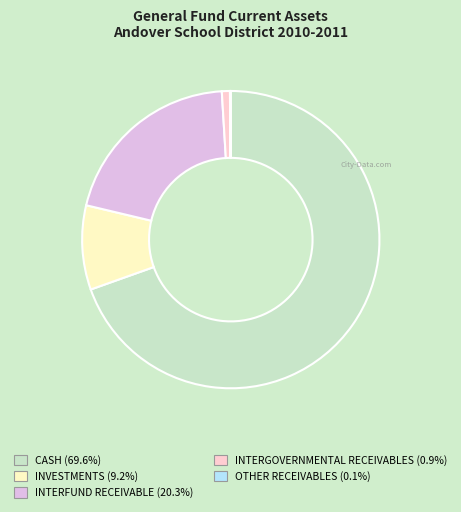

To the nearest percent, what is the difference between the largest and smallest slice percentages?

69%